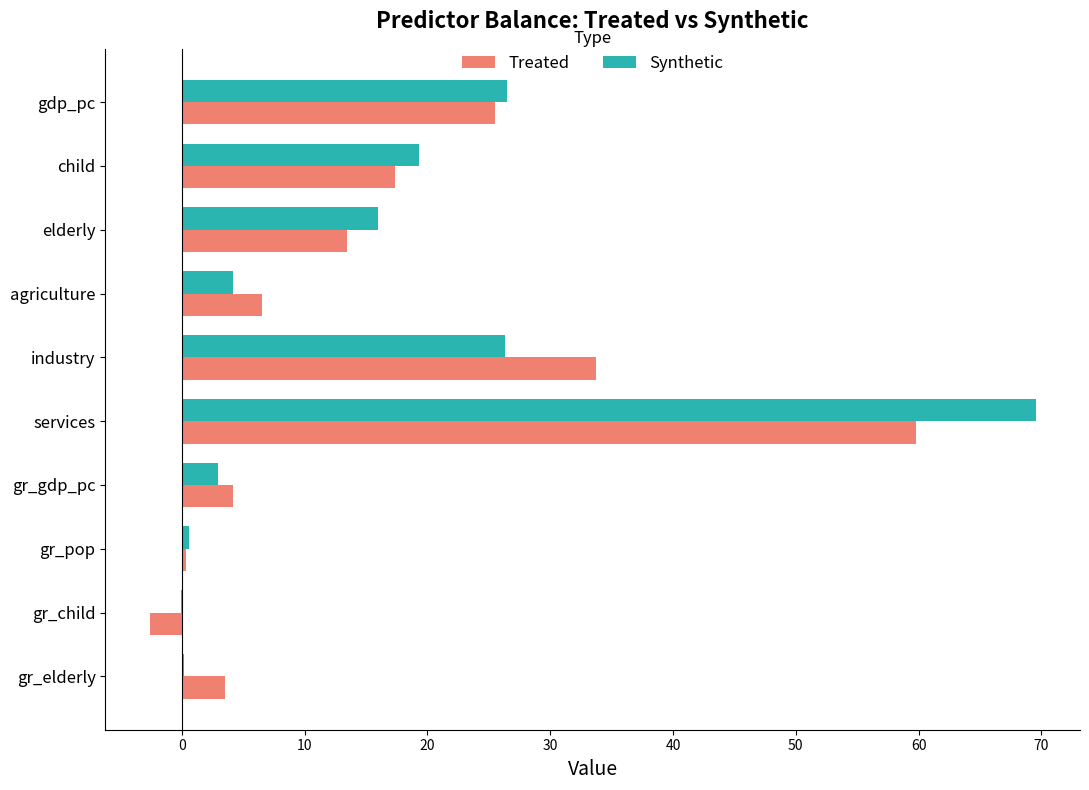

Between elderly and gr_elderly, which series saw the biggest shift?

Synthetic